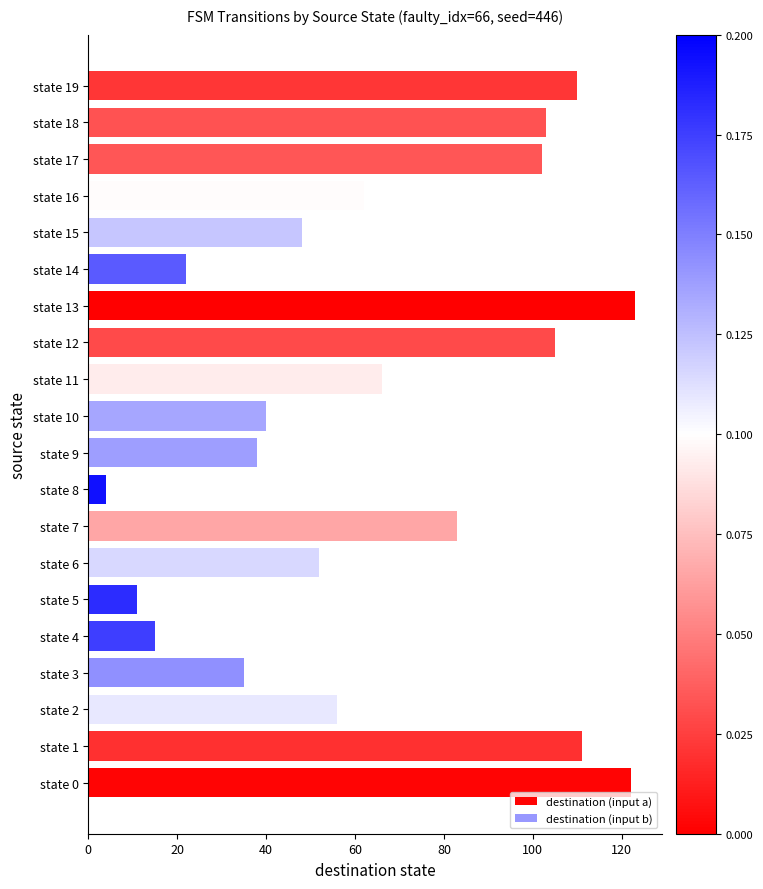

How many bars are there in total?

20